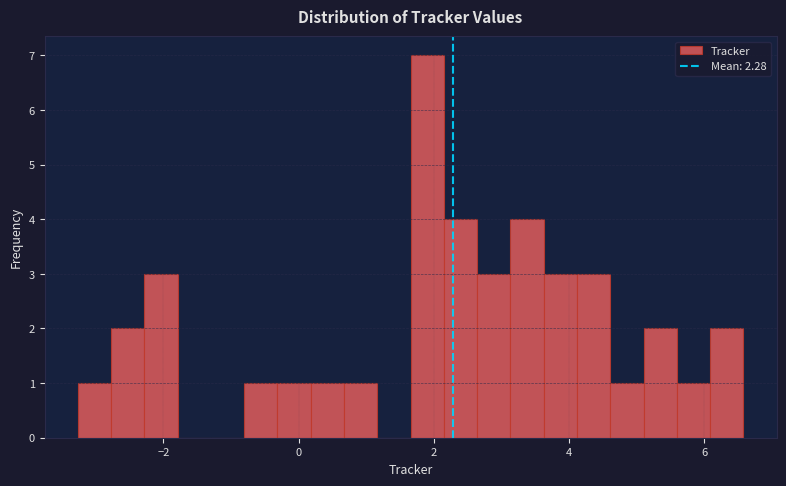

Around what value on the x-axis is the tallest bar? Give the approximate position of its centre, as read against the axis.

2.0